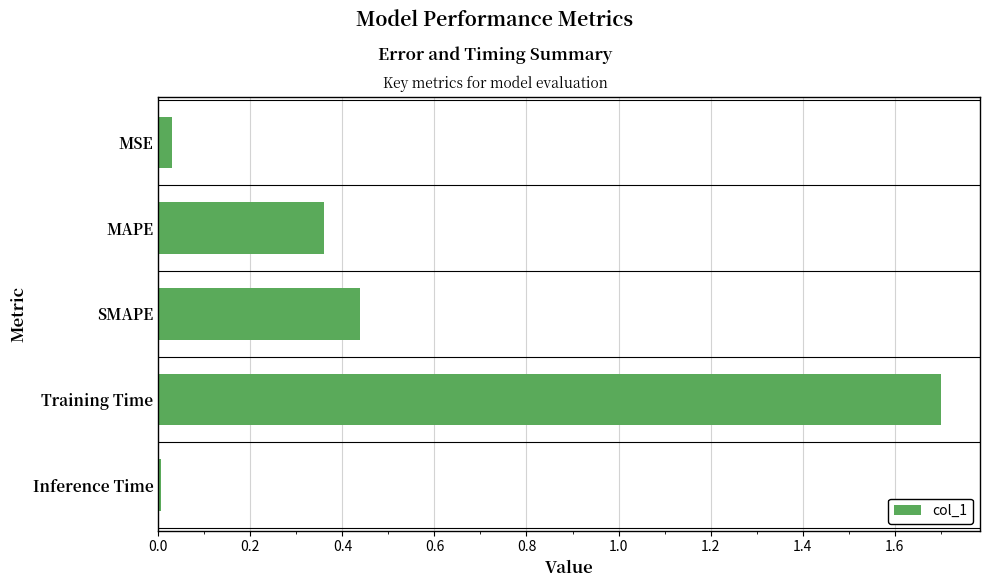

Rank the categories by value from lowest to highest.

Inference Time, MSE, MAPE, SMAPE, Training Time